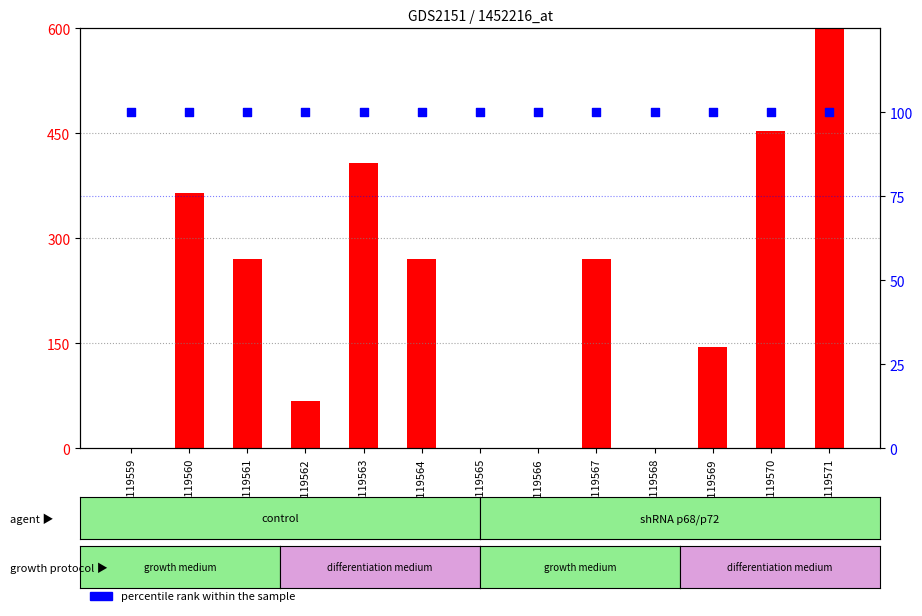

What are all the series names shown in the legend?

count, percentile rank within the sample